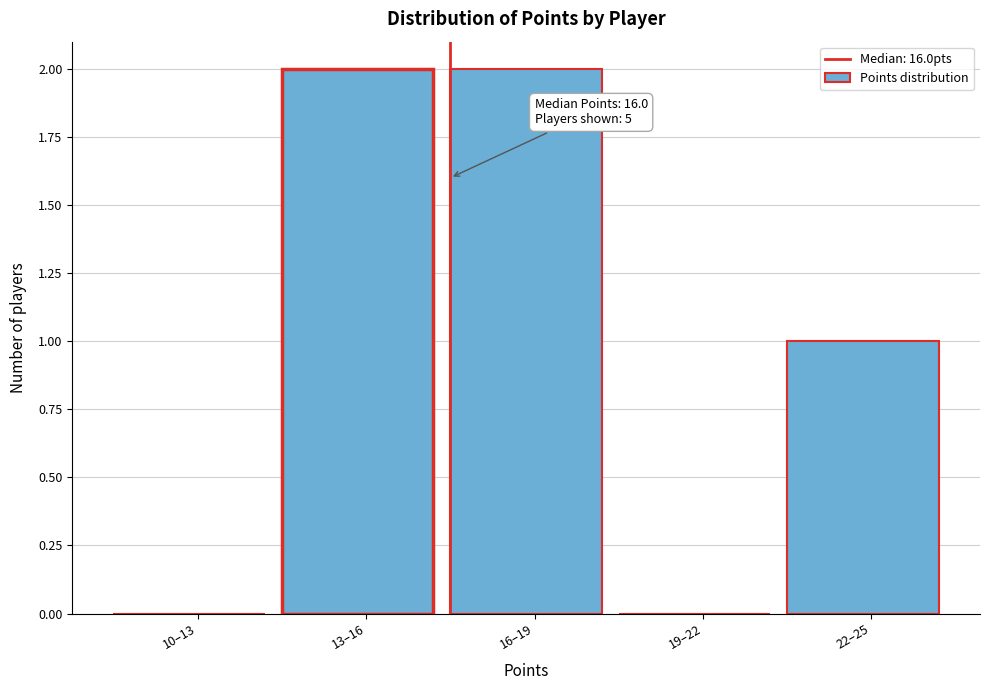

Reading left to right, list all the values displayed in this chart.

10–13=0	13–16=2	16–19=2	19–22=0	22–25=1